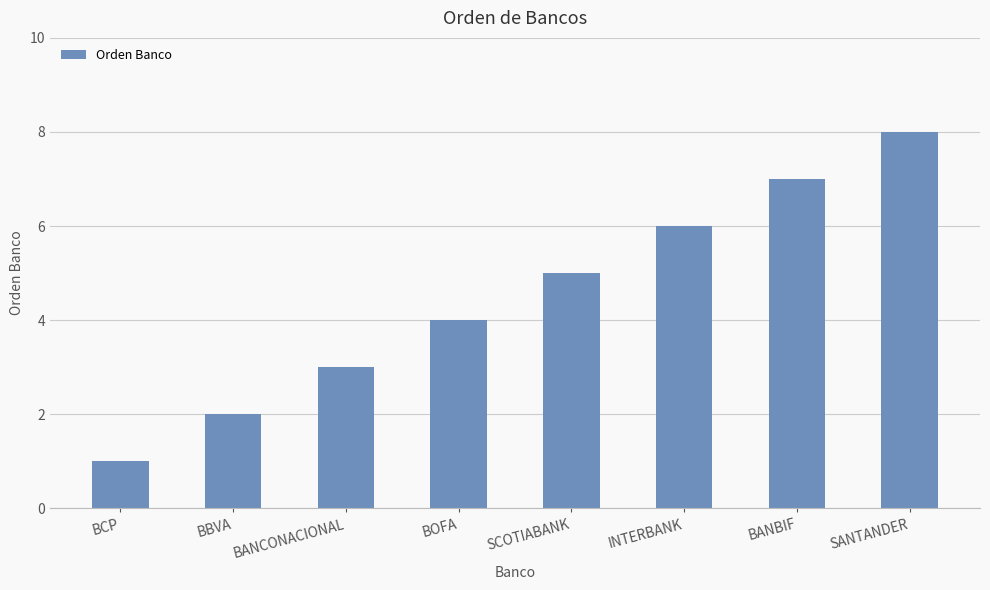

What is the label of the 8th bar from the left?

SANTANDER